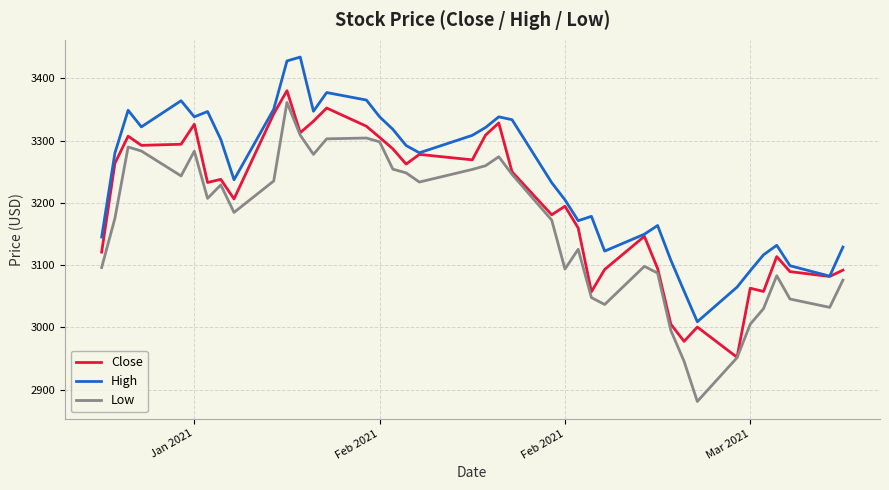

What is the maximum value shown in the chart?

3434.0